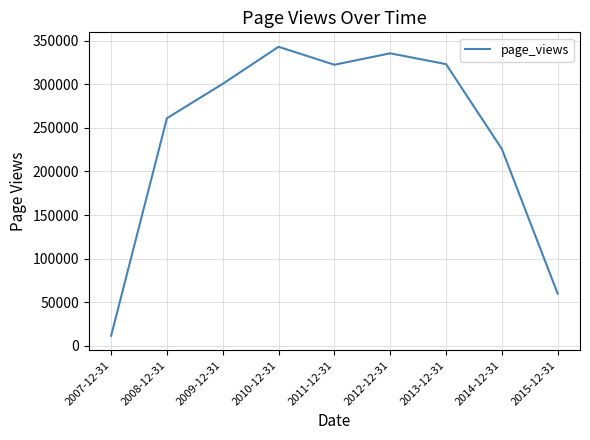

At which label is the value closest to 177288?

2014-12-31